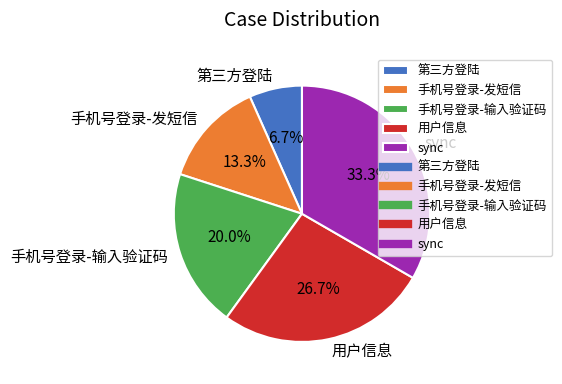

True or false: 手机号登录-发短信 accounts for 13% of the total.

True